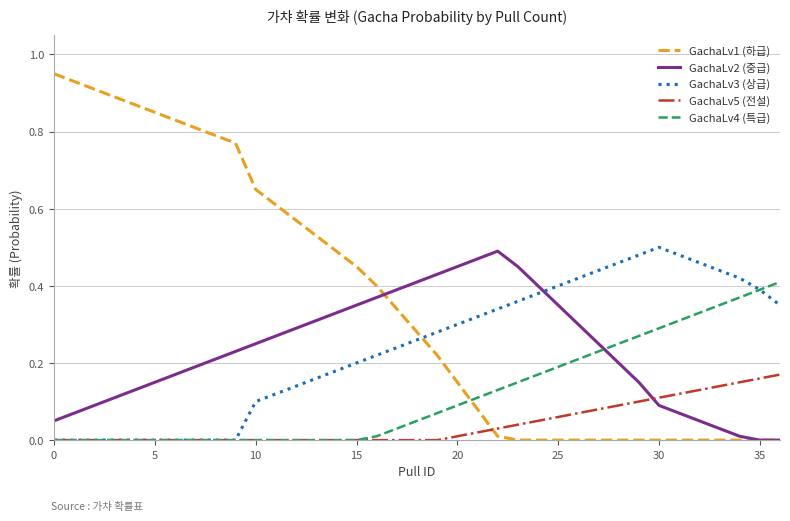

Which series has the widest spread of values?

GachaLv1 (하급)